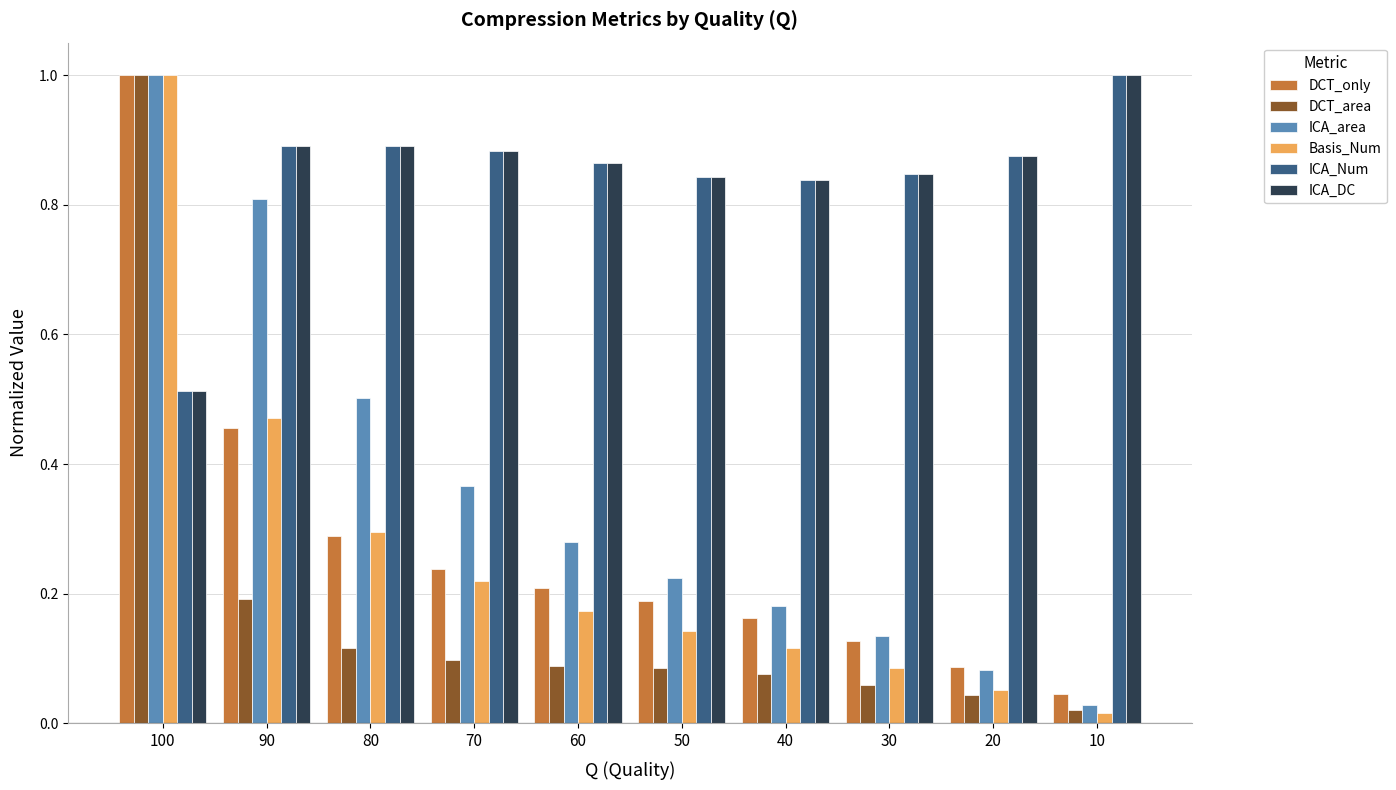

Which label corresponds to the smallest value in the chart?

10